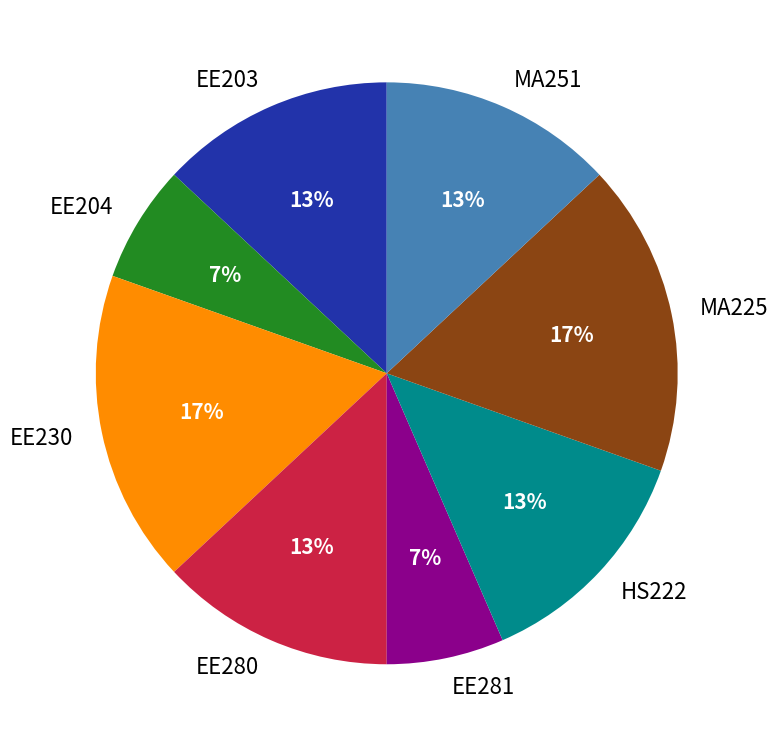

Which has a higher value, EE203 or EE204?

EE203